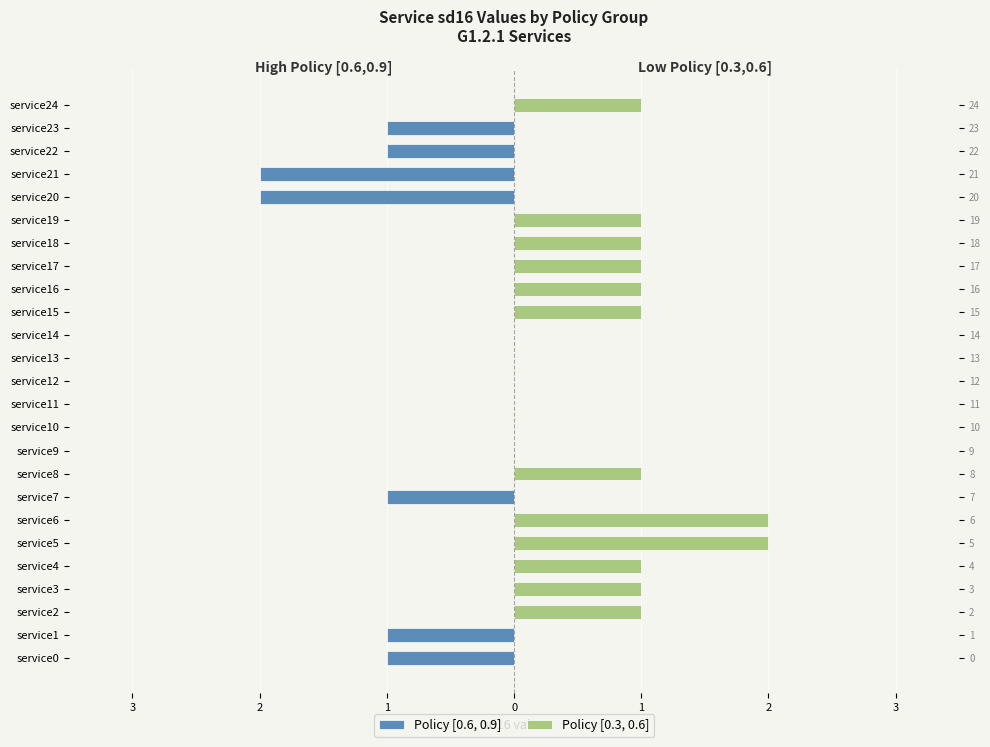

The Policy [0.3, 0.6] series shows 1 at service10. True or false?

False